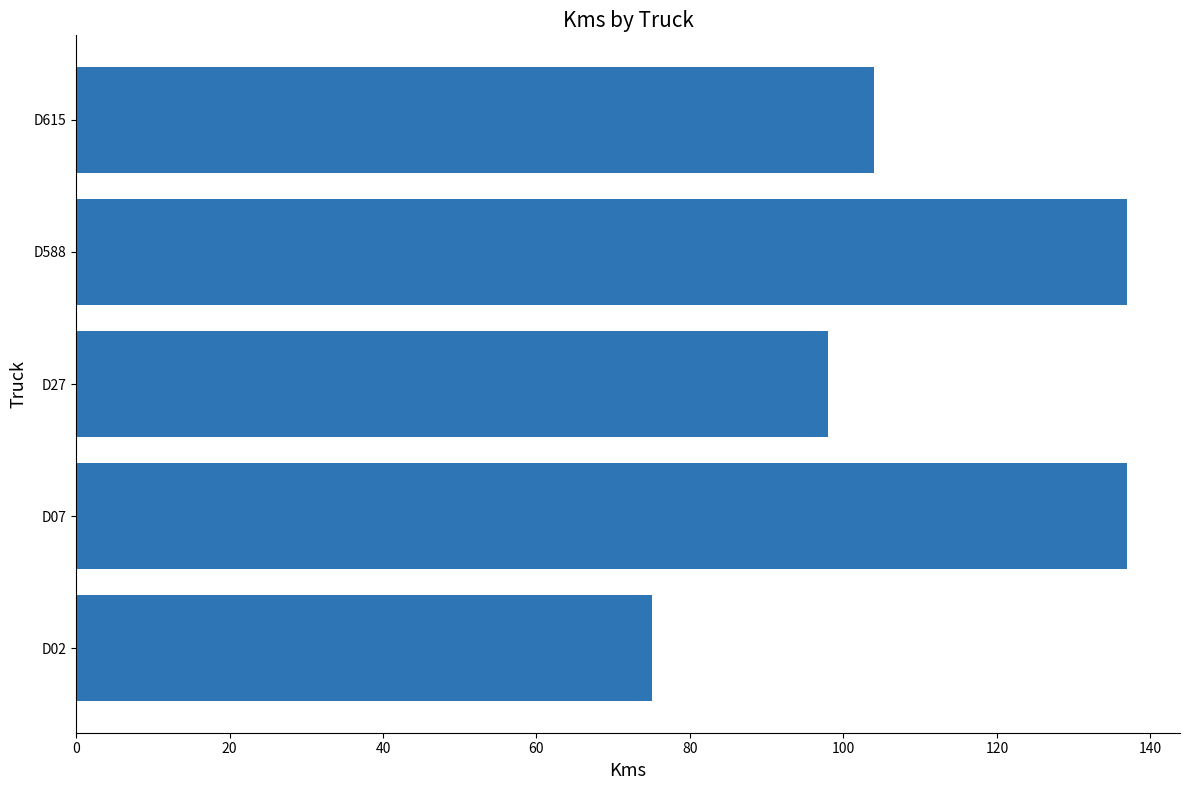

What is the smallest value displayed?

75